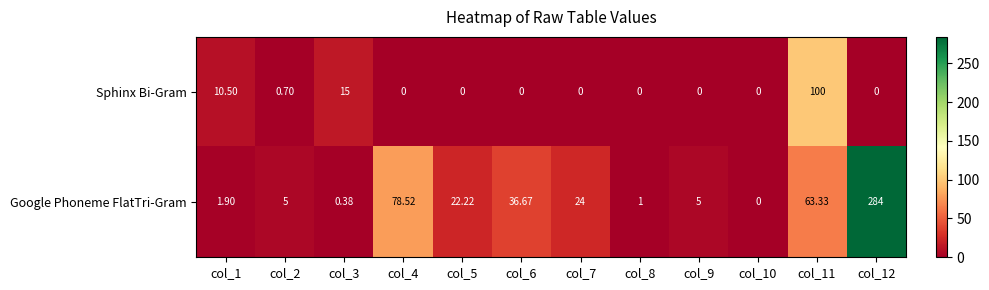

Rank the series at col_5 from highest to lowest value.

Google Phoneme FlatTri-Gram, Sphinx Bi-Gram